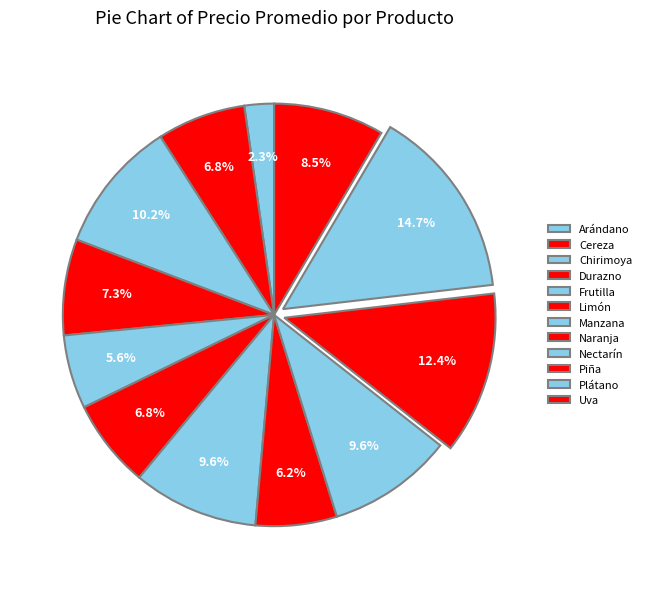

Combined, do Uva and Limón account for over 50%?

No